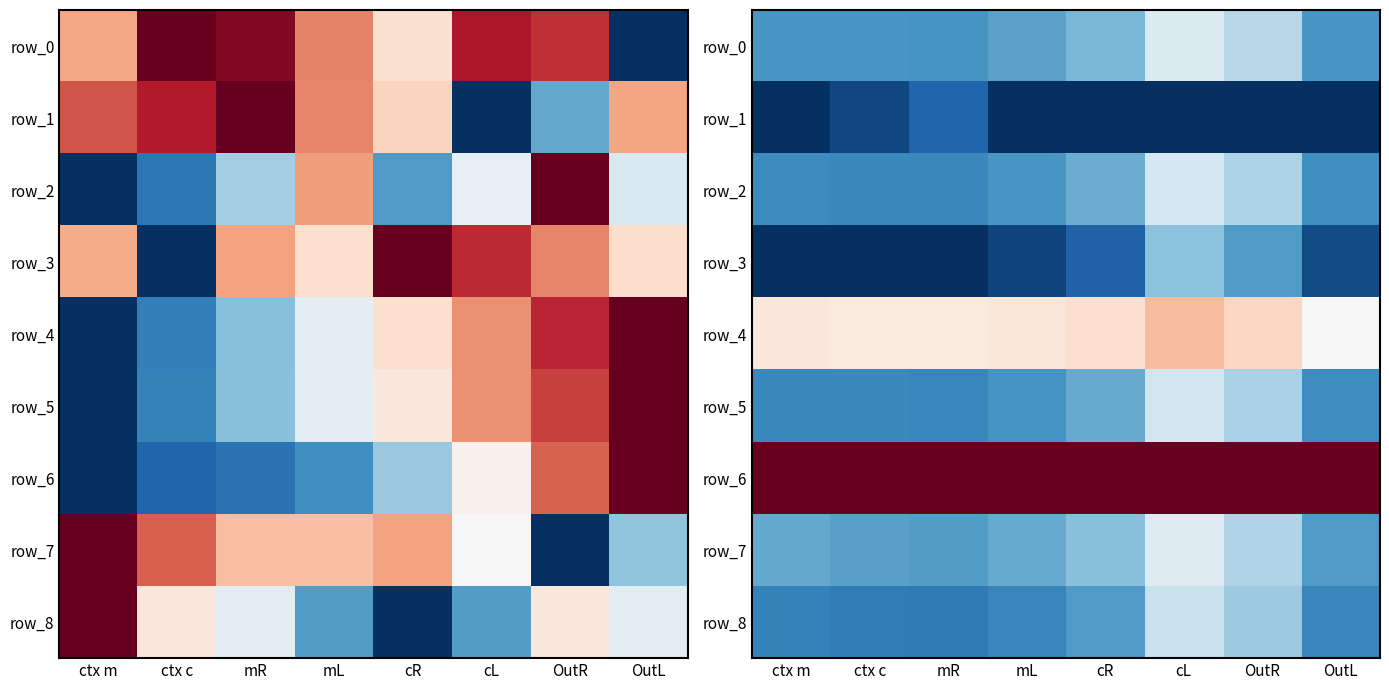

Count the number of data series in this chart.

9